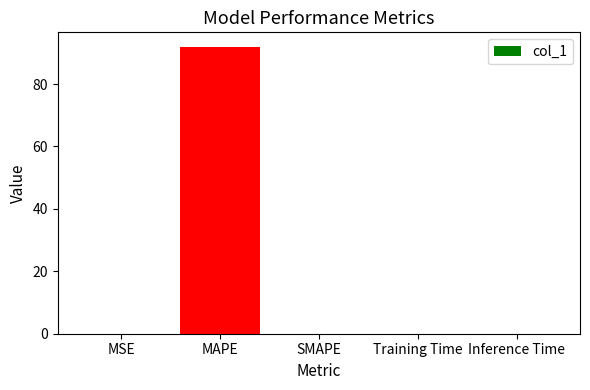

What is the average value?

18.4